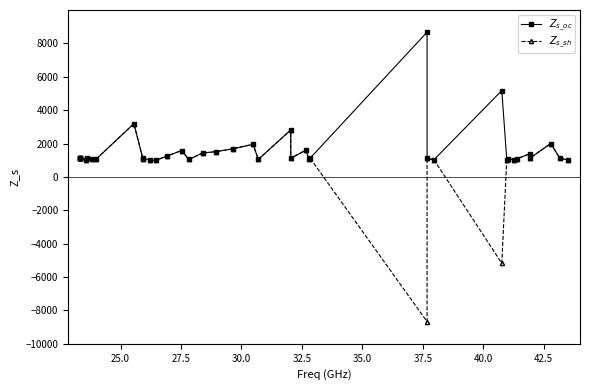

How many values in the $Z_{s\_sh}$ series exceed 1120?

12